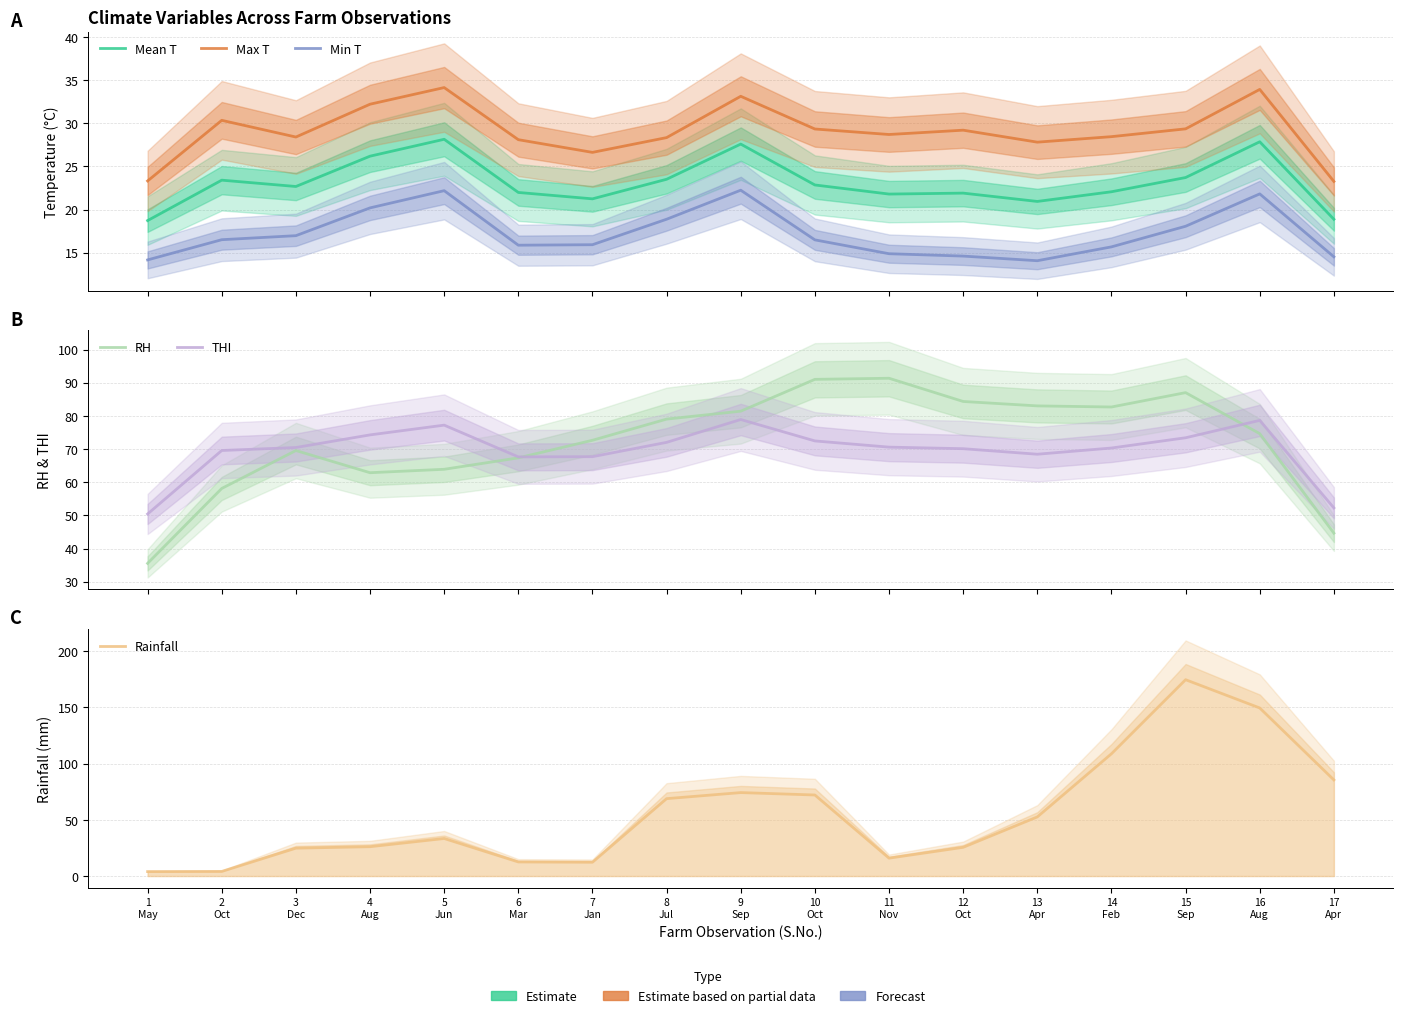

Between 3
Dec and 11
Nov, which series saw the biggest shift?

RH